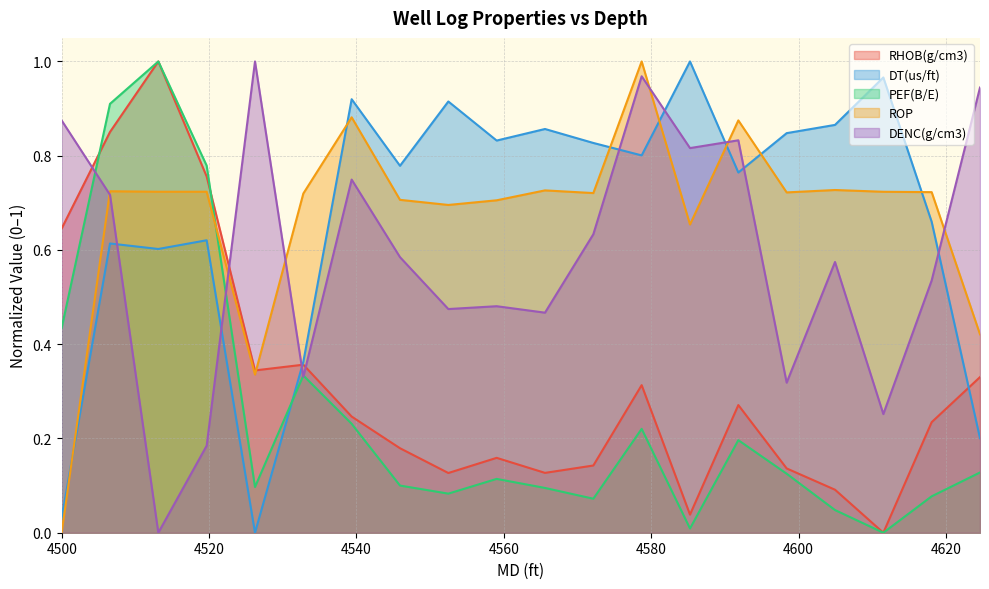

Which label corresponds to the largest value in the chart?

4513.105828719999